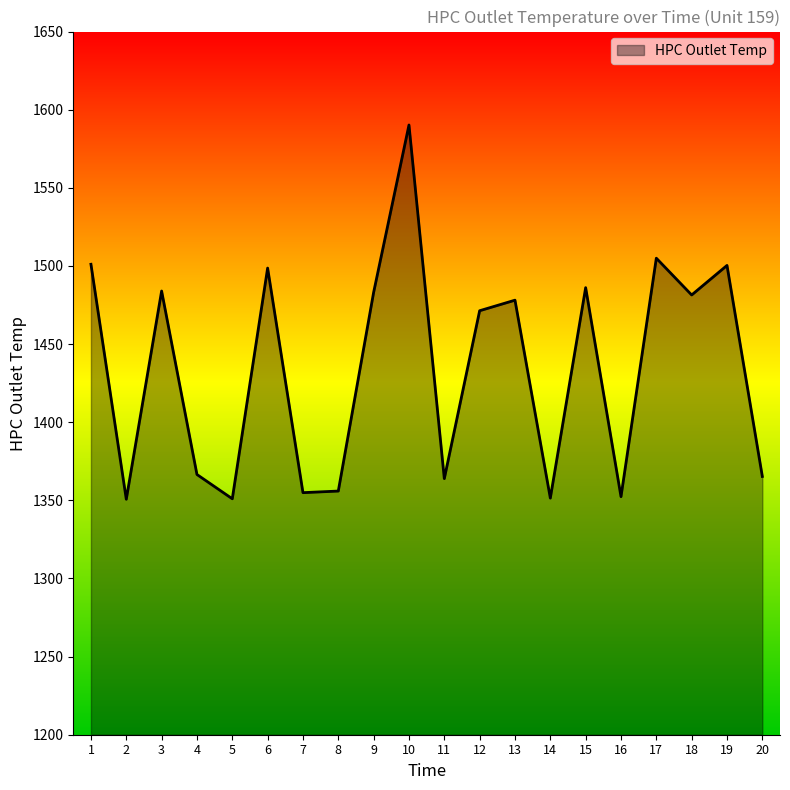

Is it true that the value at 6 is 1498.6?

True